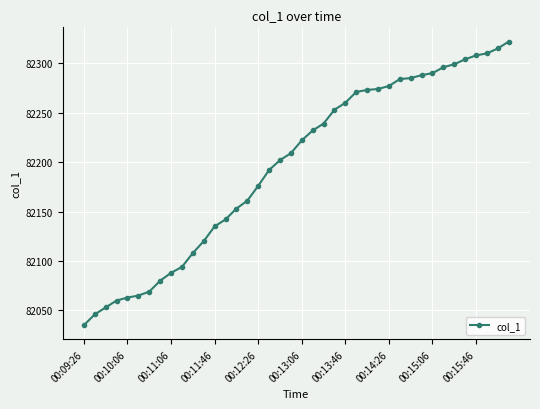

What is the average value?

82196